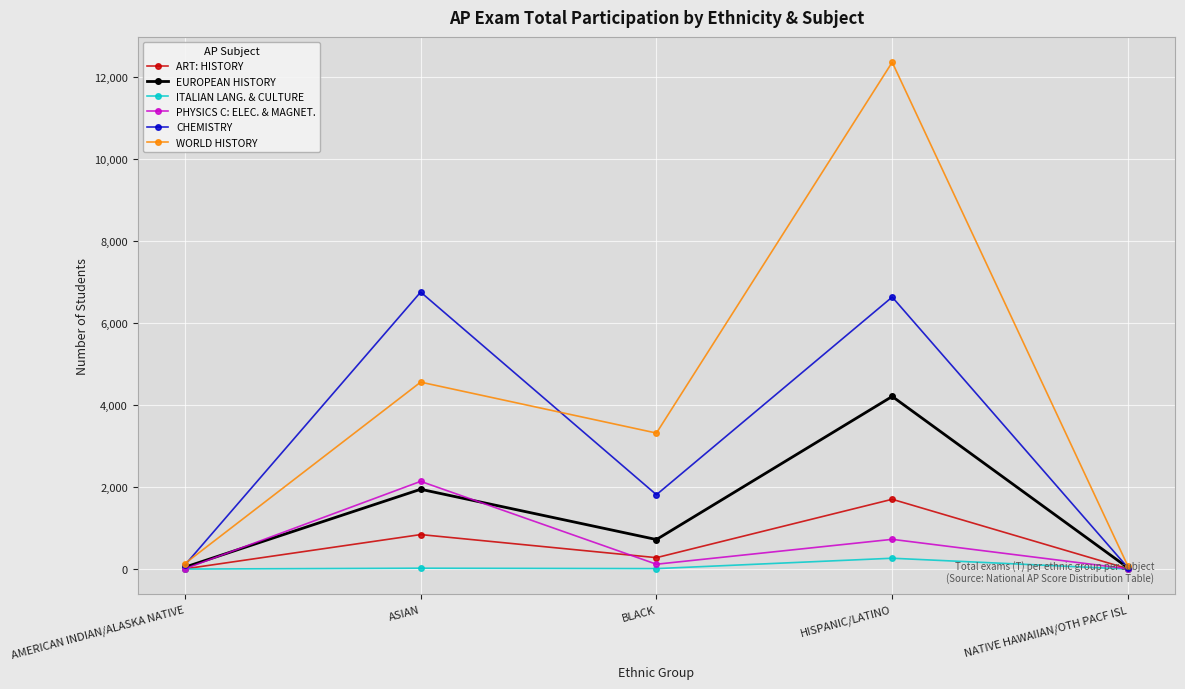

Which series changed the most between AMERICAN INDIAN/ALASKA NATIVE and BLACK?

WORLD HISTORY